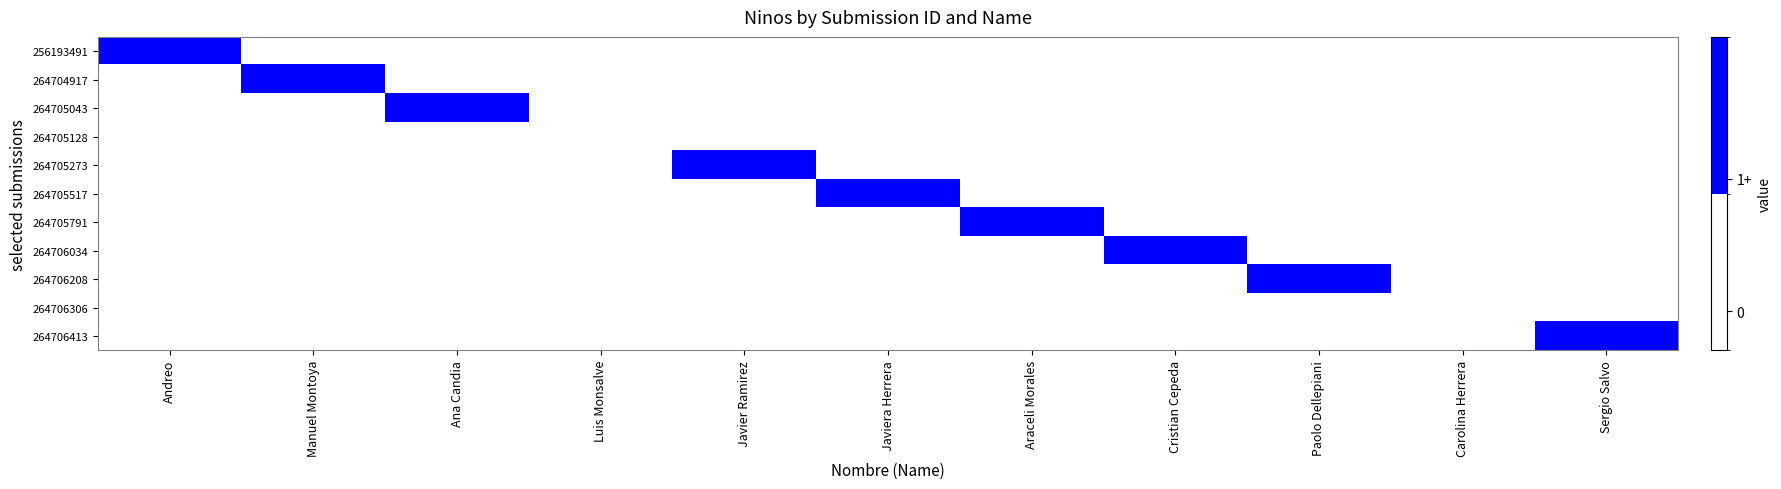

How many distinct data groups are displayed?

11